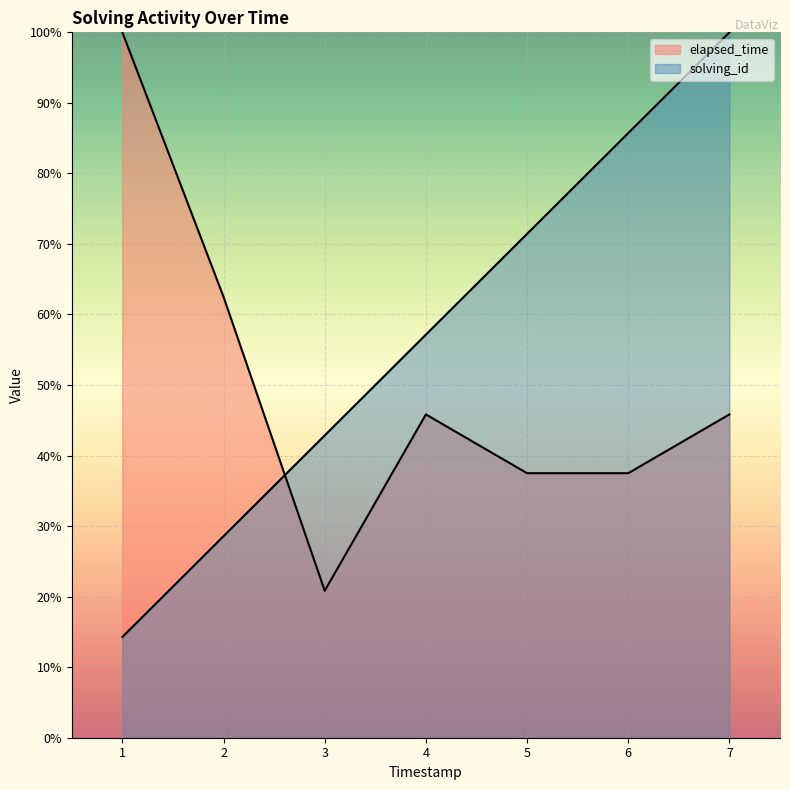

How many lines are shown in the chart?

2